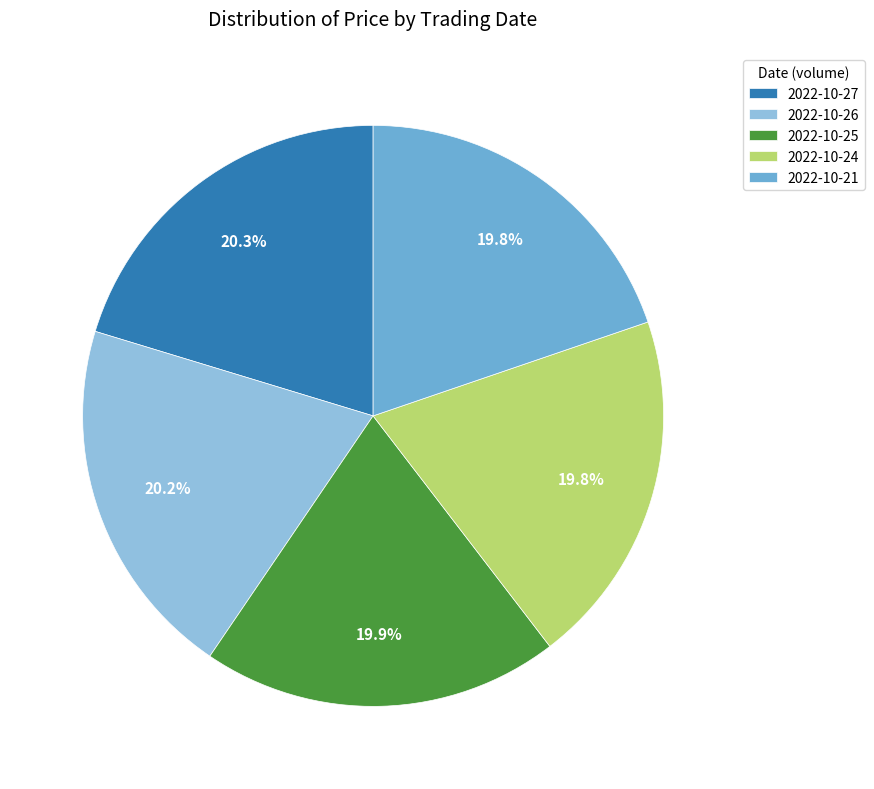

Is there any slice that represents more than half of the pie?

No